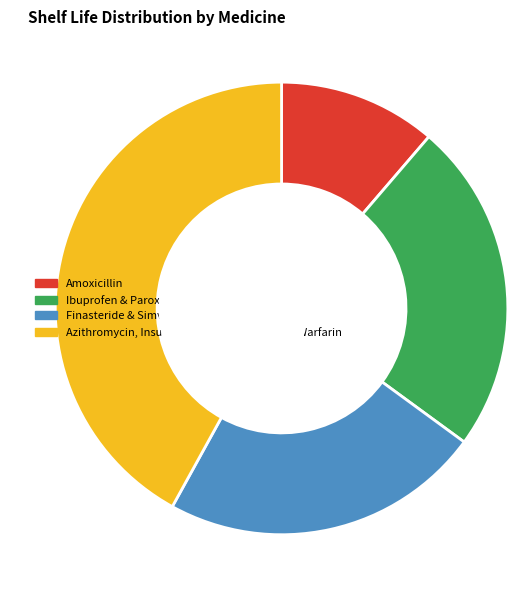

Combined, do Finasteride & Simvastatin and Azithromycin, Insulin Glargine, Quetiapine & Warfarin account for over 50%?

Yes